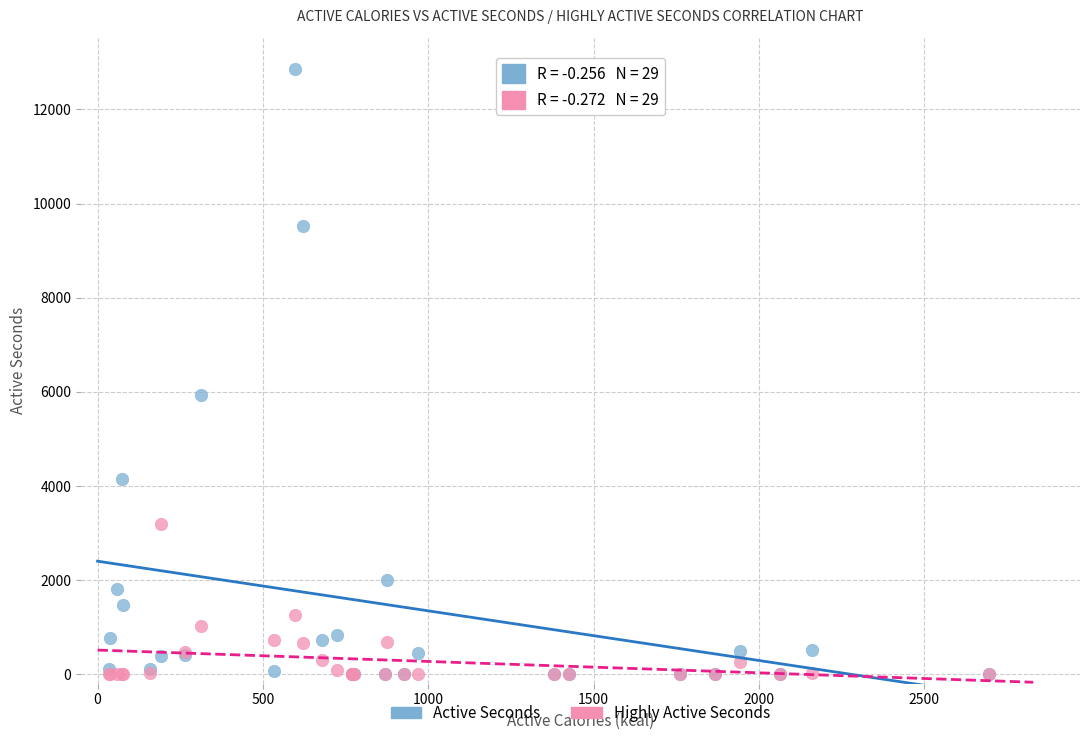

What are all the series names shown in the legend?

Active Seconds, Highly Active Seconds